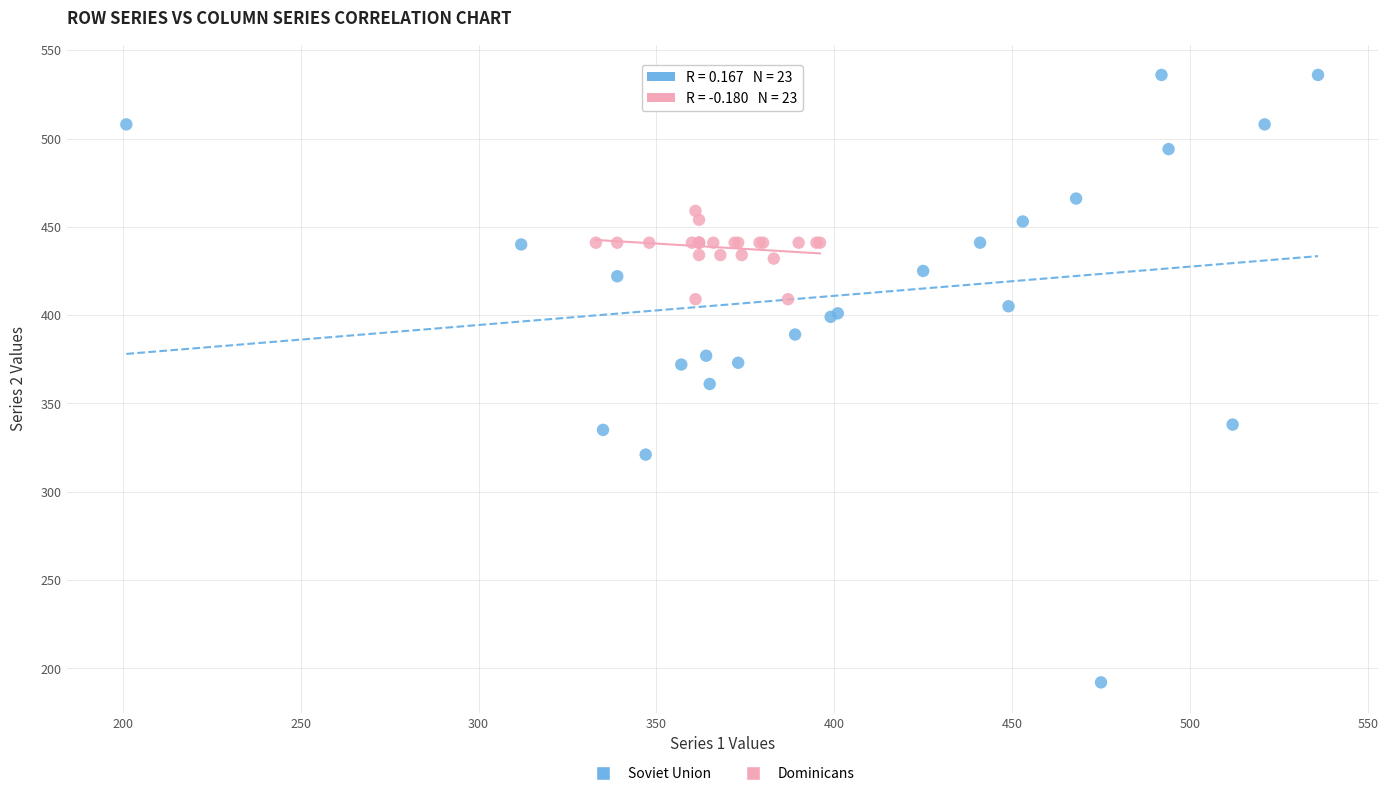

Which series reaches the minimum Y coordinate?

Soviet Union